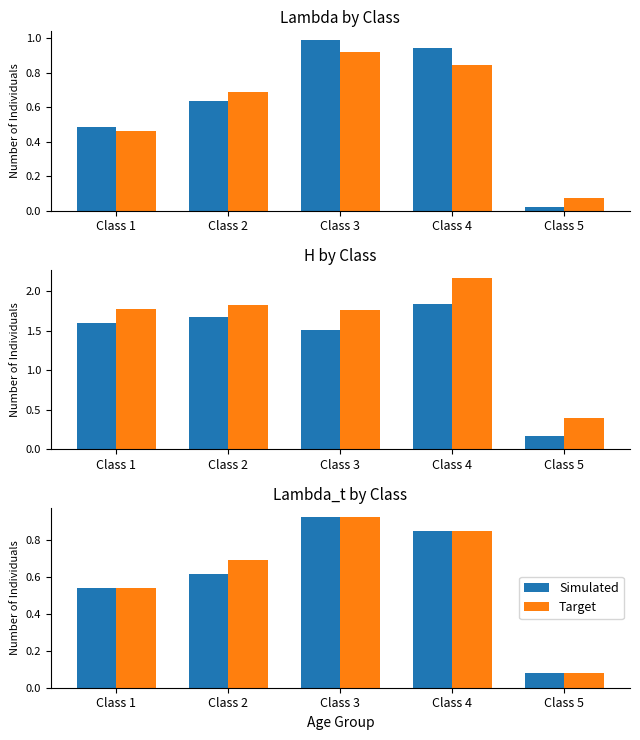

The Target series shows 0.8 at Class 1. True or false?

False